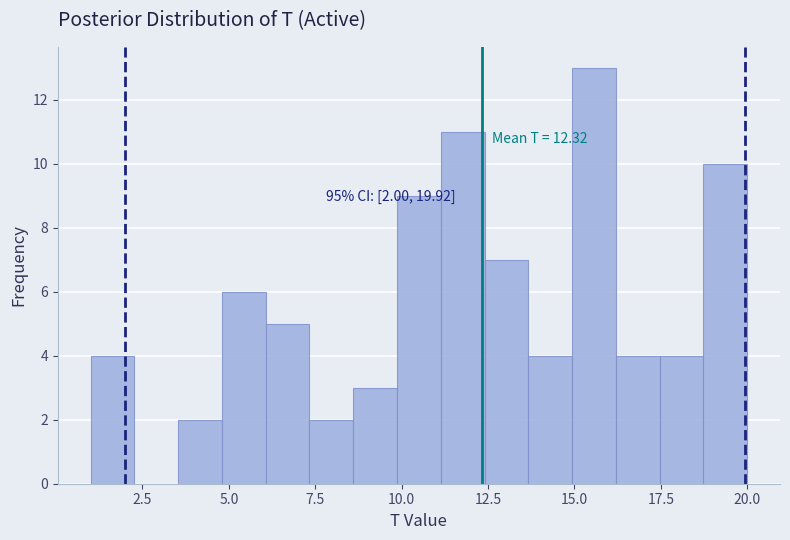

Read against the x-axis, roughly where is the centre of the tallest bar?

15.5